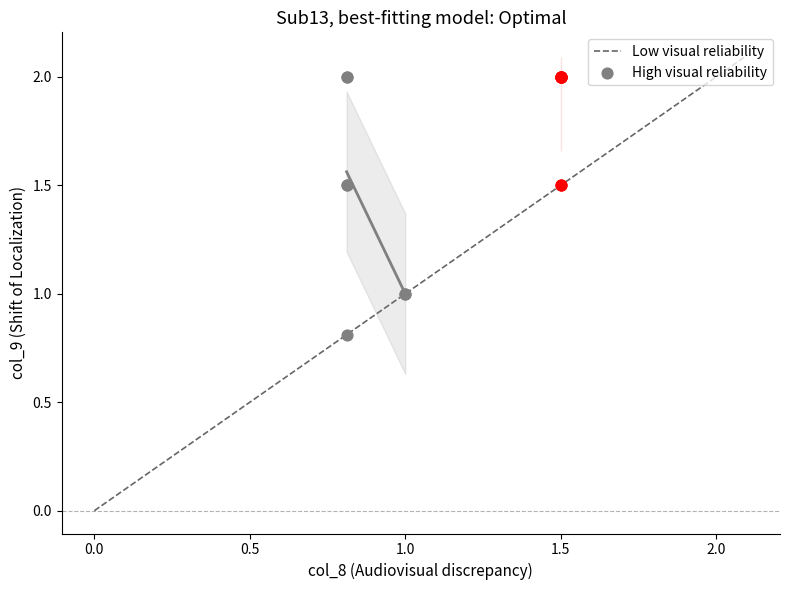

Which series reaches the minimum Y coordinate?

Low visual reliability